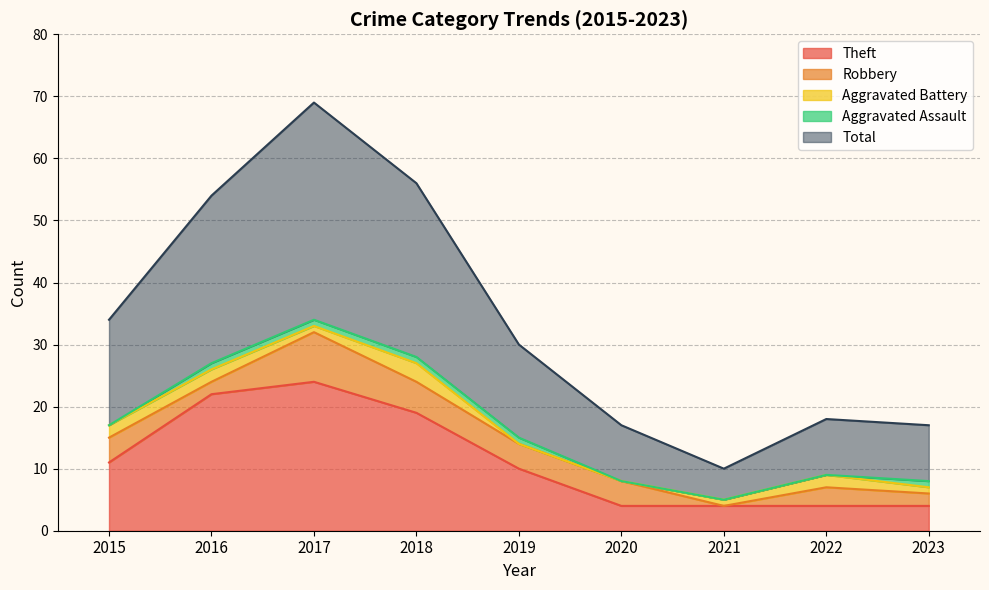

What are all the series names shown in the legend?

Theft, Robbery, Aggravated Battery, Aggravated Assault, Total